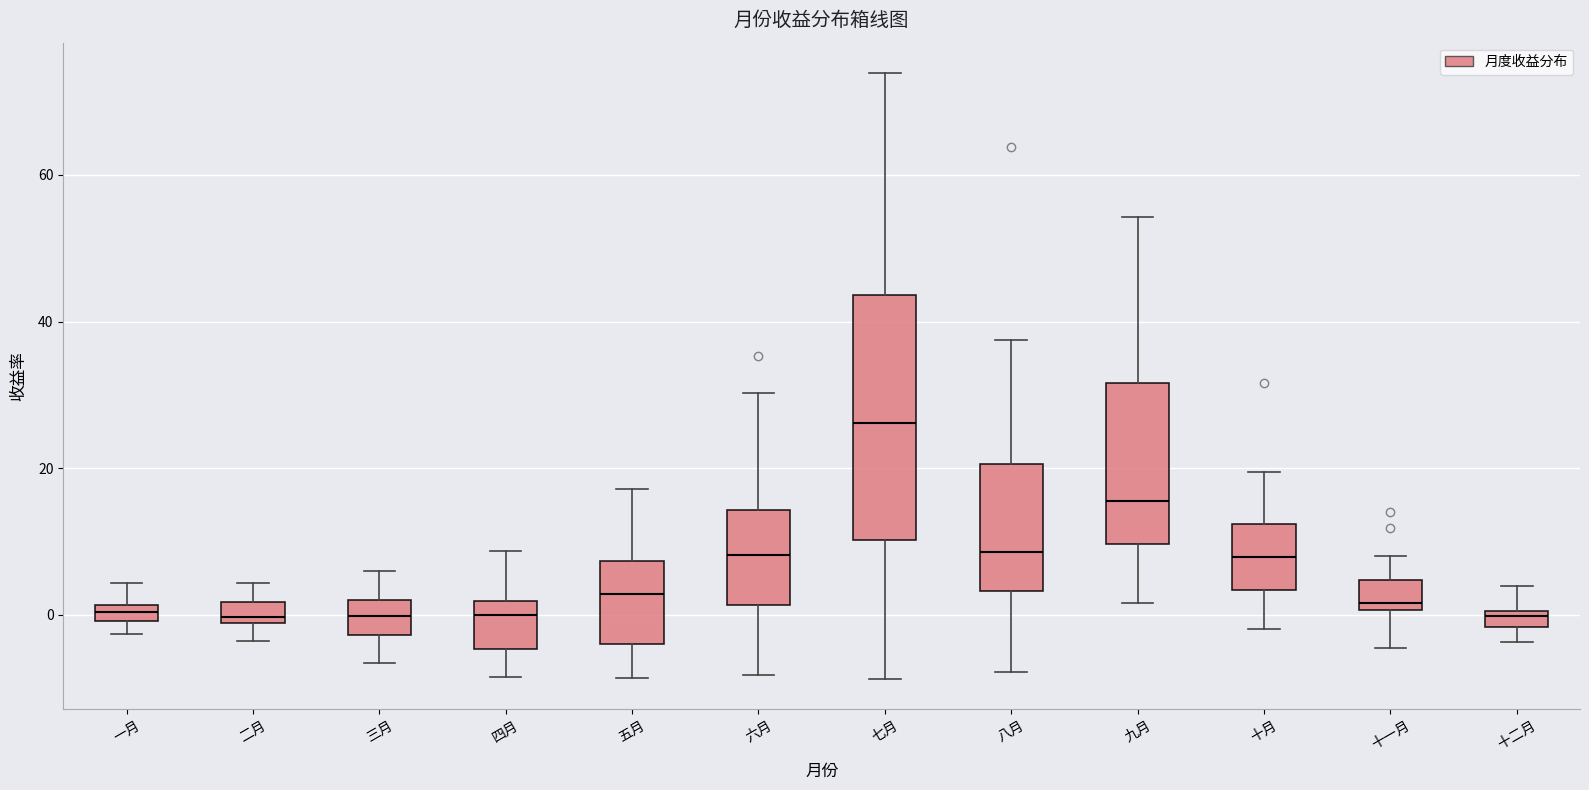

Which box's median line is the highest?

七月